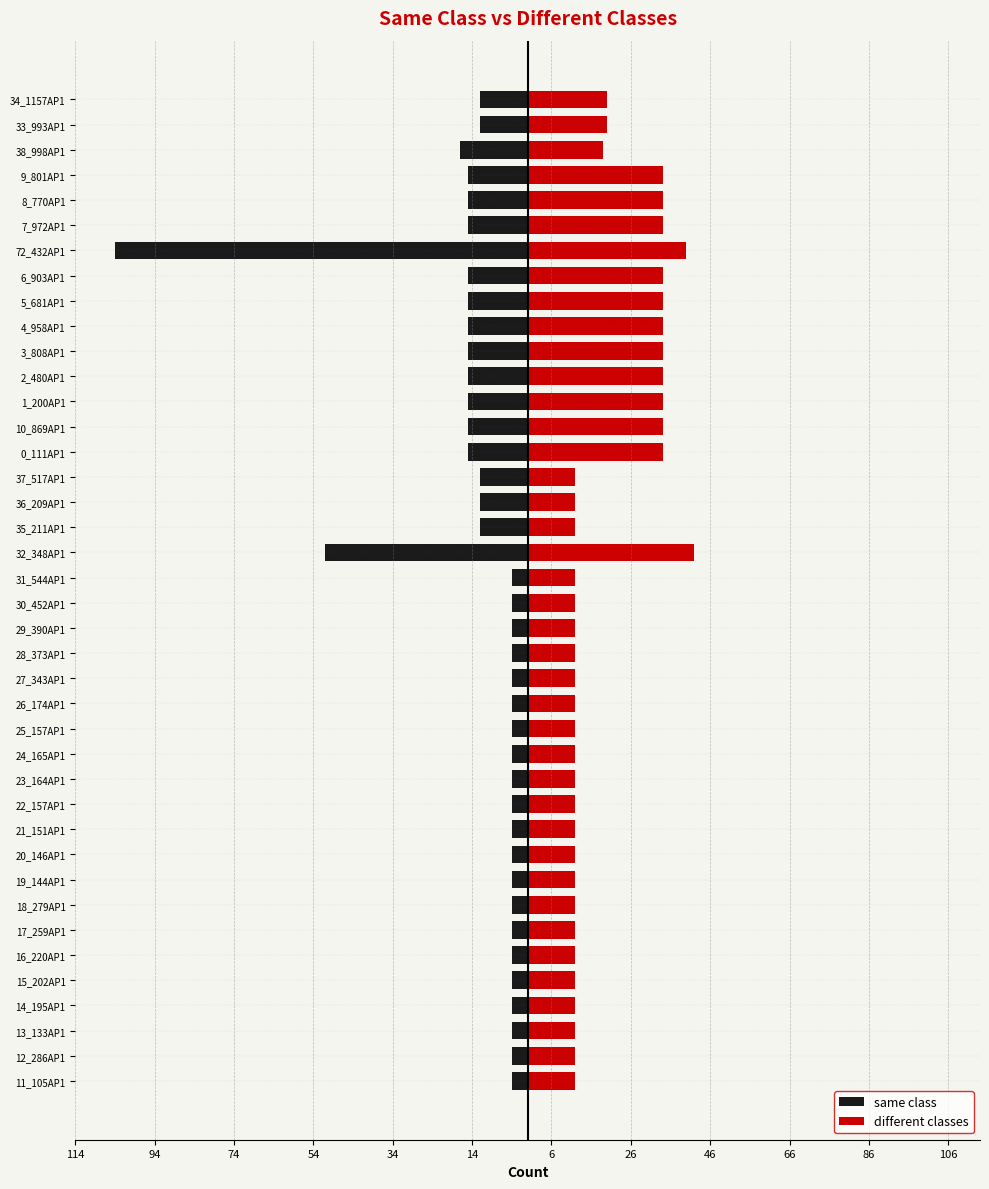

How many bars are there in each group?

2